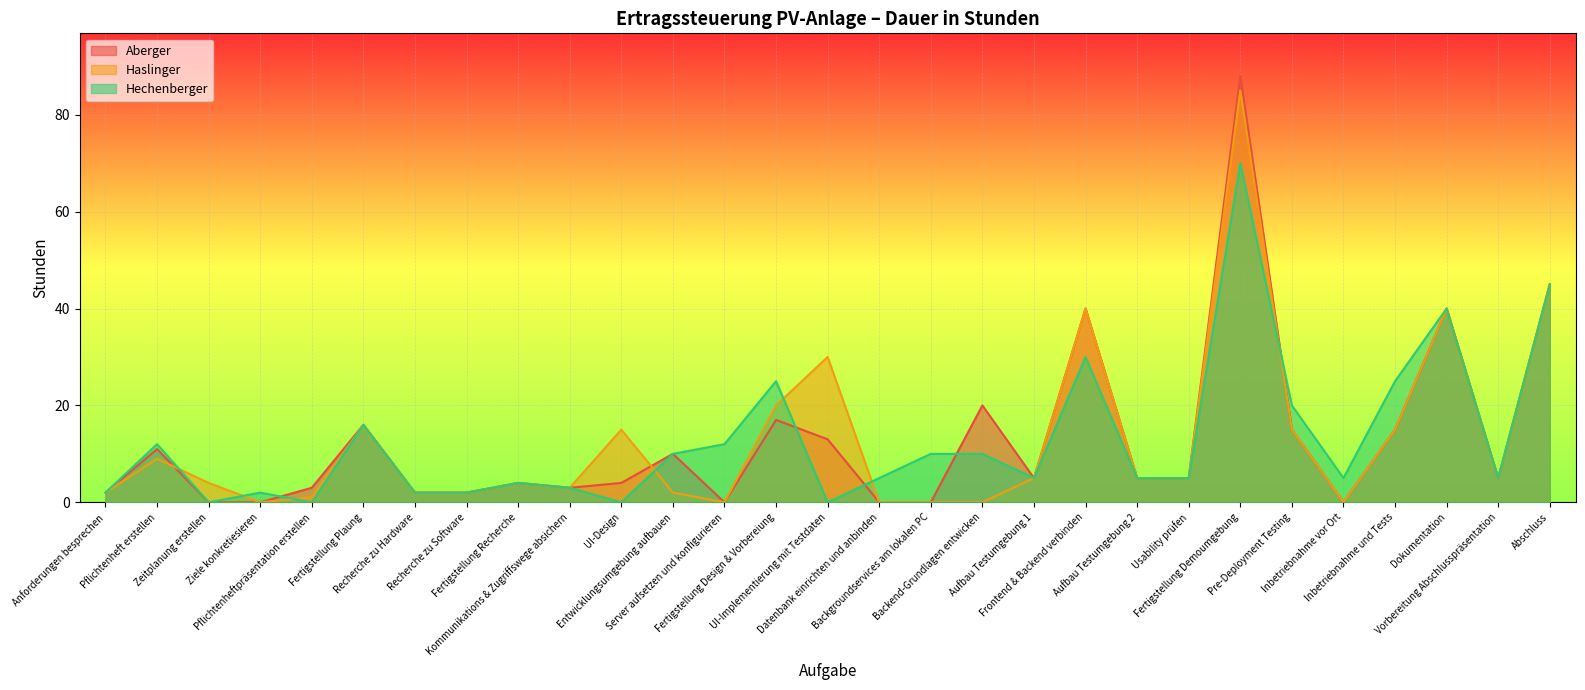

What is the difference between the maximum and minimum values in the Aberger series?

88